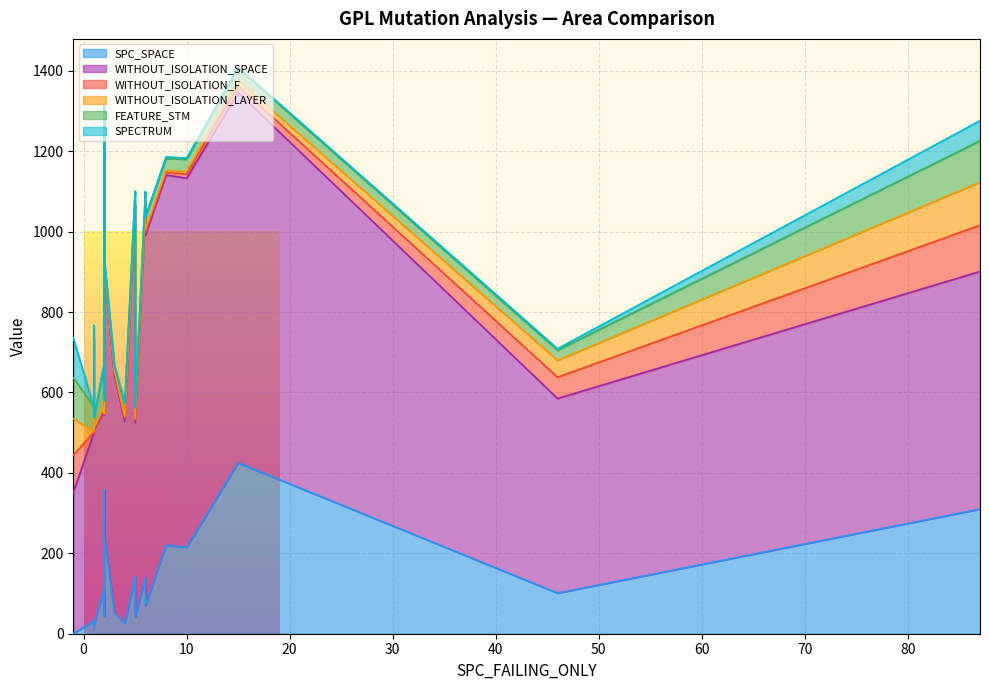

True or false: FEATURE_STM has more than 2 interior local peaks.

True